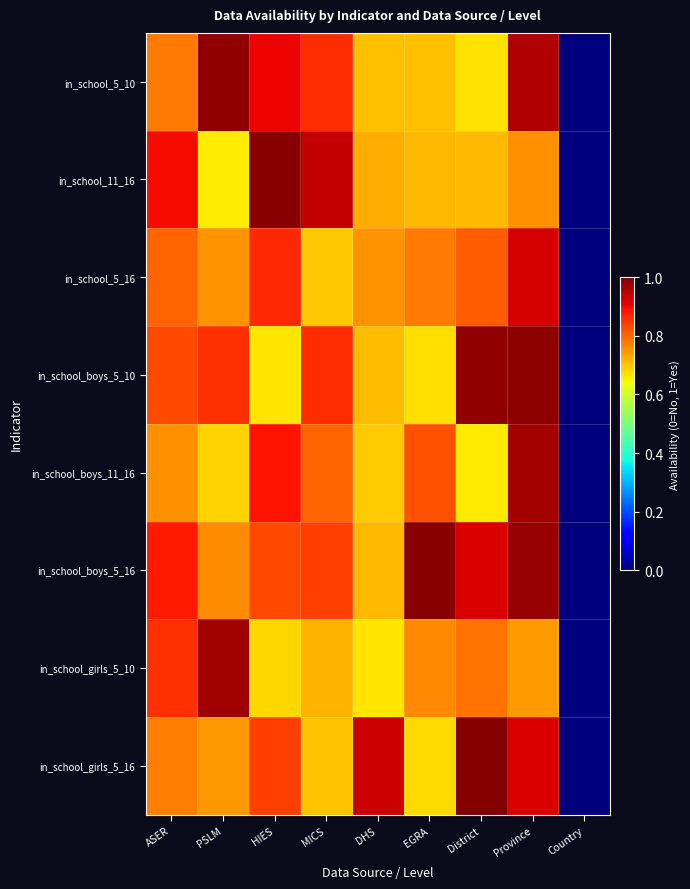

Reading left to right, list all the values displayed in this chart.

in_school_5_10: ASER=0.8	PSLM=1.0	HIES=0.9	MICS=0.9	DHS=0.7	EGRA=0.7	District=0.7	Province=1.0	Country=0.0
in_school_11_16: ASER=0.9	PSLM=0.7	HIES=1.0	MICS=0.9	DHS=0.7	EGRA=0.7	District=0.7	Province=0.8	Country=0.0
in_school_5_16: ASER=0.8	PSLM=0.8	HIES=0.9	MICS=0.7	DHS=0.8	EGRA=0.8	District=0.8	Province=0.9	Country=0.0
in_school_boys_5_10: ASER=0.8	PSLM=0.9	HIES=0.7	MICS=0.9	DHS=0.7	EGRA=0.7	District=1.0	Province=1.0	Country=0.0
in_school_boys_11_16: ASER=0.8	PSLM=0.7	HIES=0.9	MICS=0.8	DHS=0.7	EGRA=0.8	District=0.7	Province=1.0	Country=0.0
in_school_boys_5_16: ASER=0.9	PSLM=0.8	HIES=0.8	MICS=0.8	DHS=0.7	EGRA=1.0	District=0.9	Province=1.0	Country=0.0
in_school_girls_5_10: ASER=0.9	PSLM=1.0	HIES=0.7	MICS=0.7	DHS=0.7	EGRA=0.8	District=0.8	Province=0.7	Country=0.0
in_school_girls_5_16: ASER=0.8	PSLM=0.7	HIES=0.8	MICS=0.7	DHS=0.9	EGRA=0.7	District=1.0	Province=0.9	Country=0.0